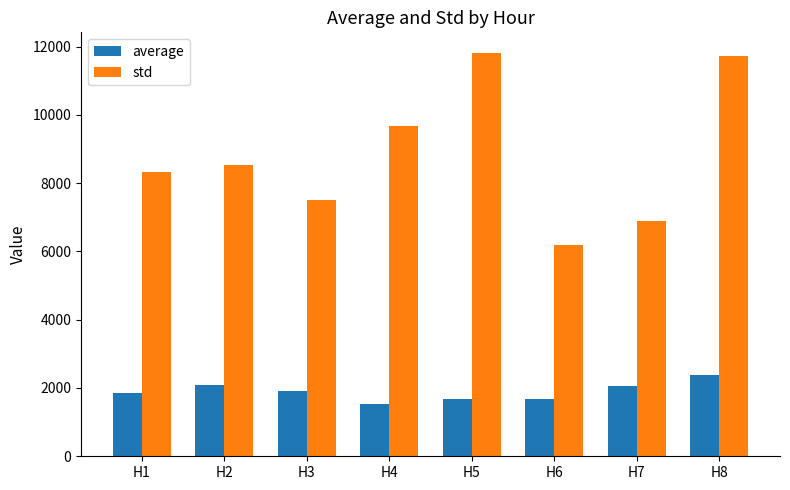

Are the bars horizontal?

No